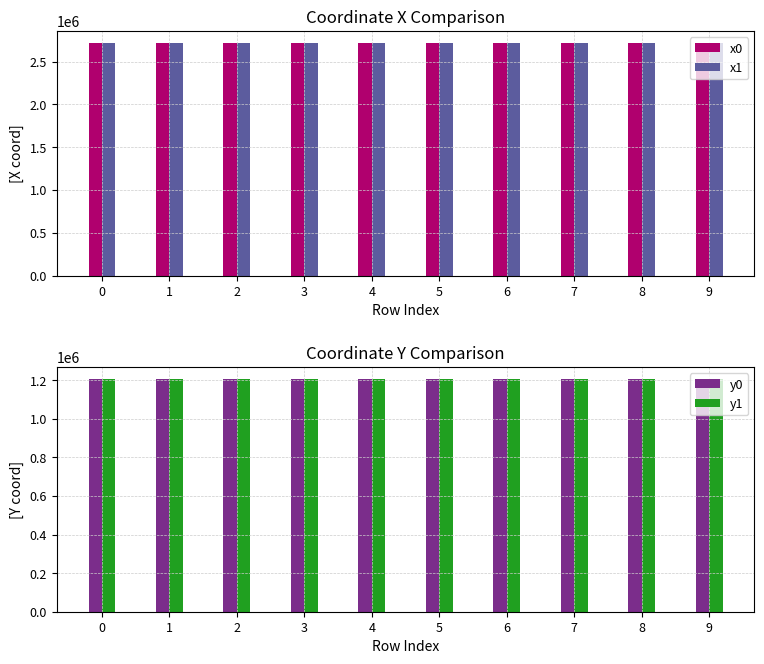

Where does the x1 series first go above 2723931?

2